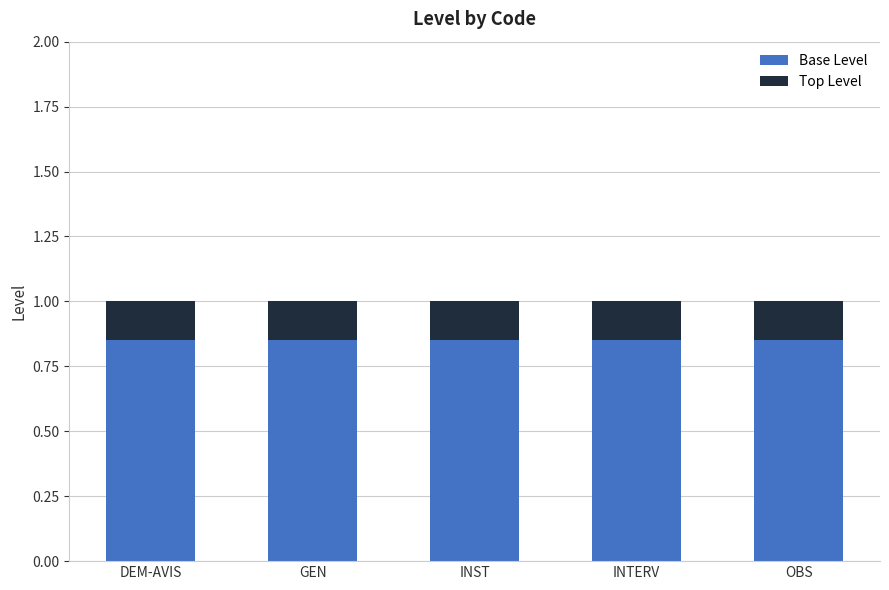

The Base Level series shows 0.4 at INST. True or false?

False